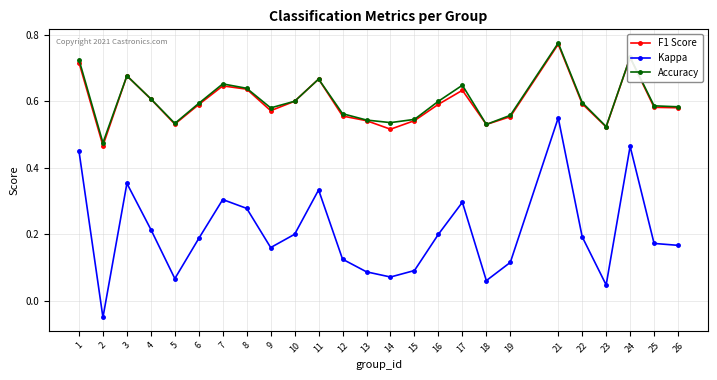

The F1 Score series shows 0.2 at 1. True or false?

False